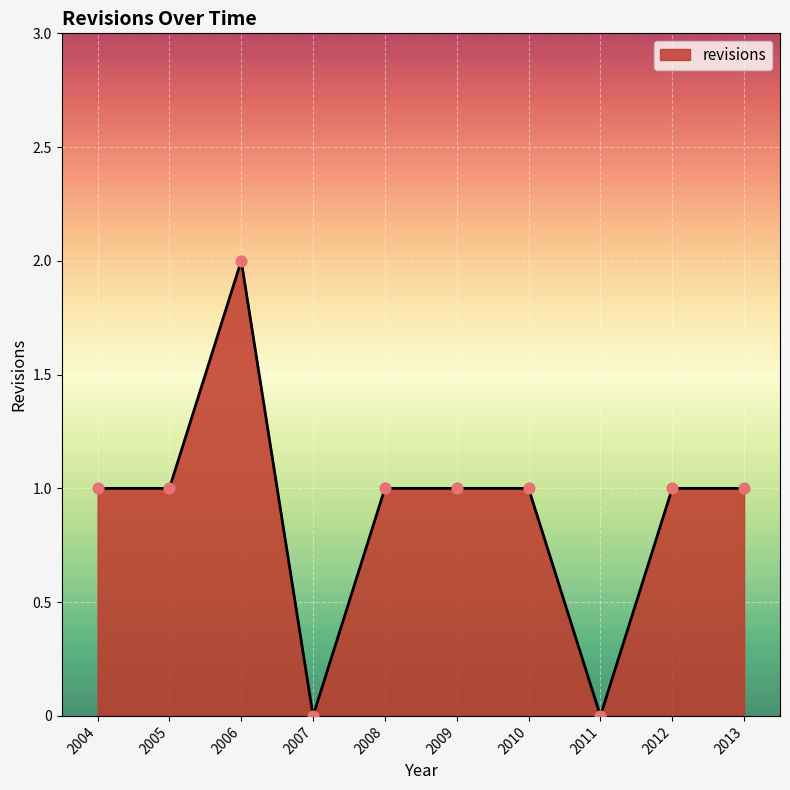

Approximately how many times larger is the value at 2005 compared to 2006?

0.5